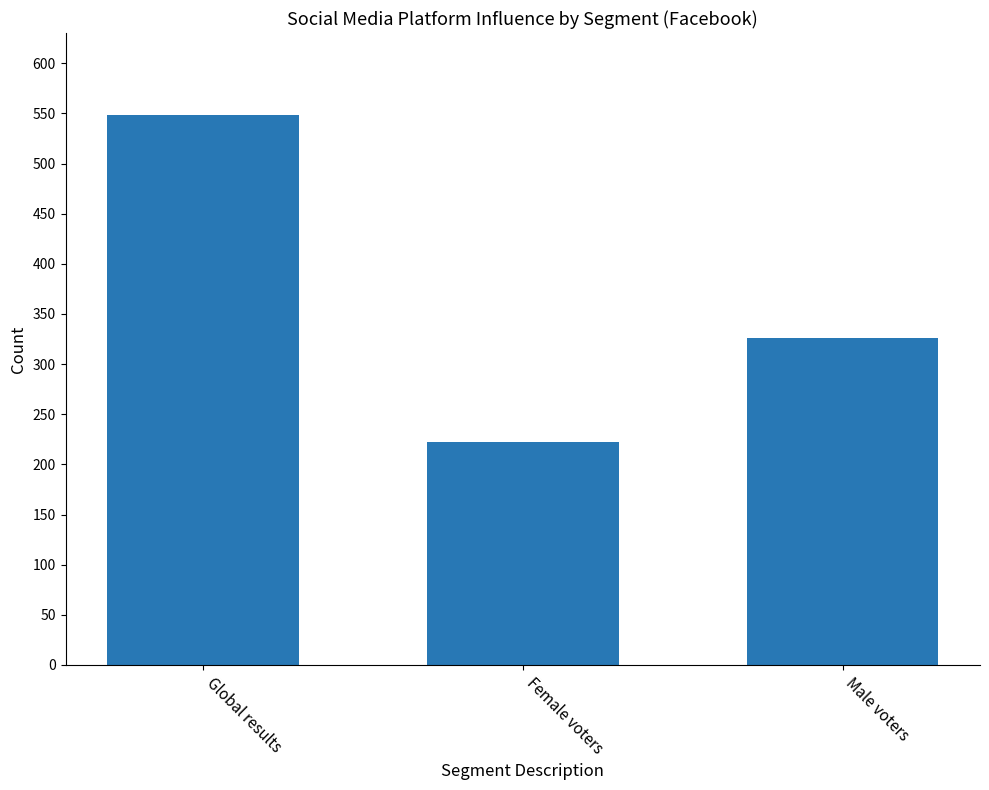

Reading left to right, transcribe all the data shown in this chart.

548	222	326